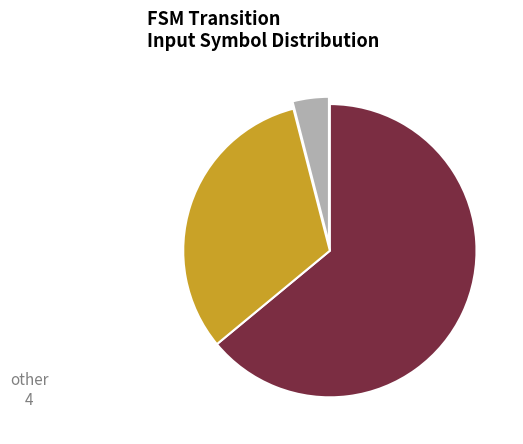

Is there any slice that represents more than half of the pie?

Yes